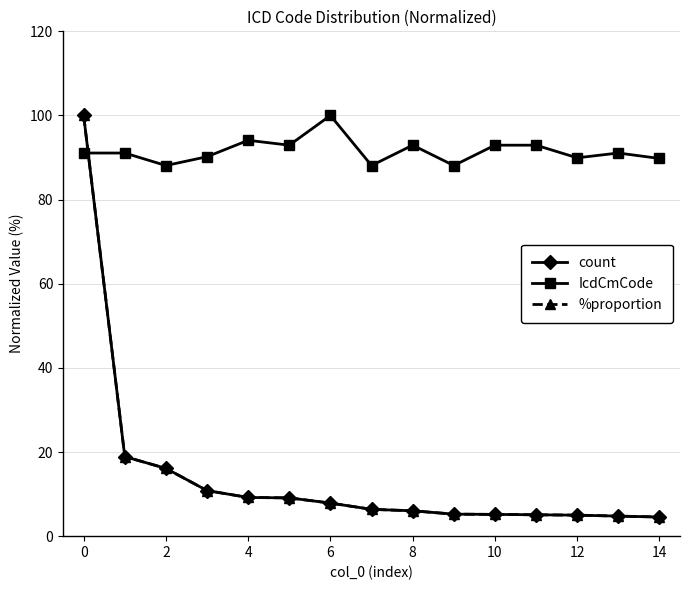

True or false: count and IcdCmCode intersect in this chart.

True